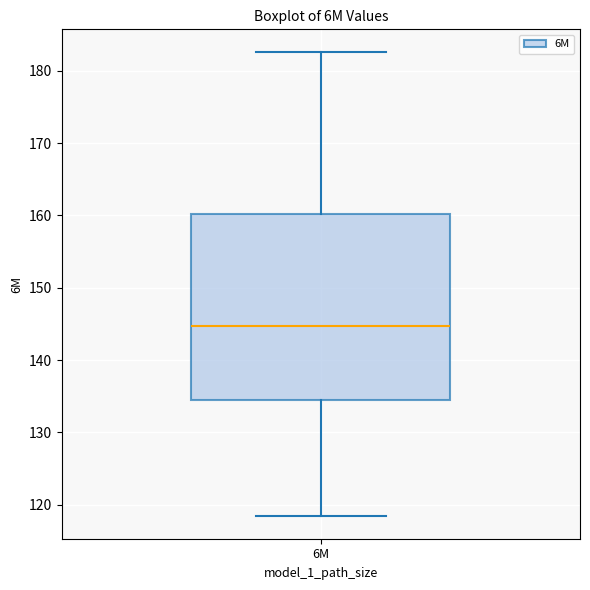

Transcribe this box plot: give where the median line is, the range the box spans, and where the two whiskers end, as read against the y-axis. The values are not printed on the chart, so give them approximately, as read against the axis.

median 145, box 135 to 160, whiskers 118 to 183